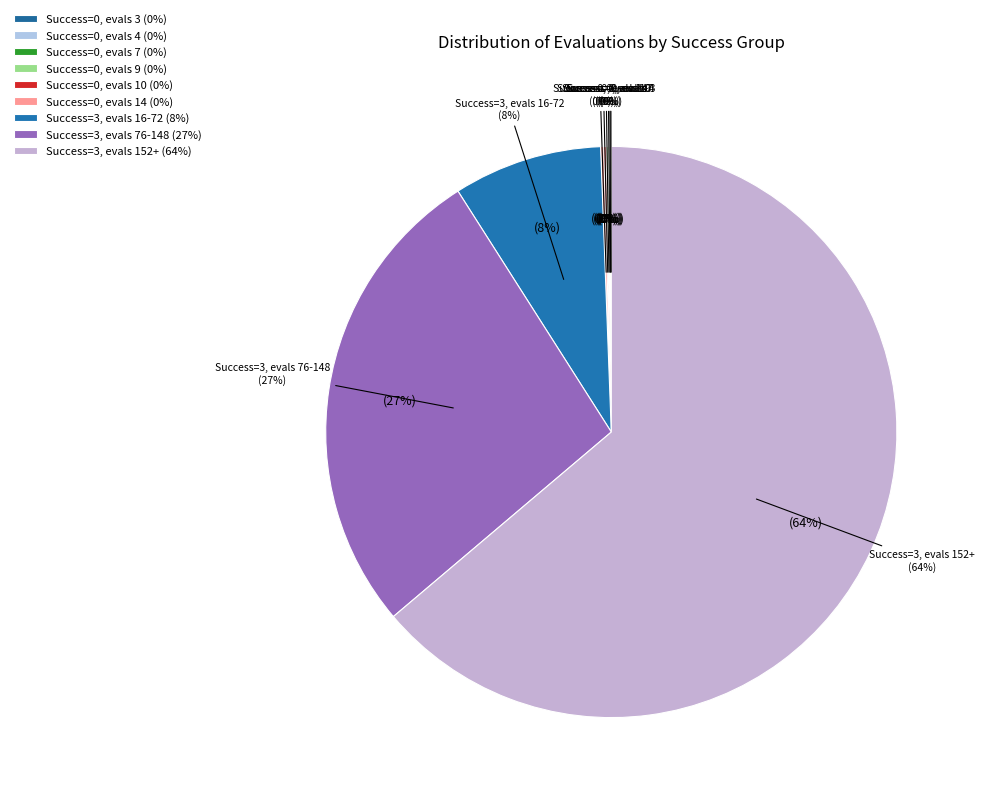

How many segments does this pie chart have?

9